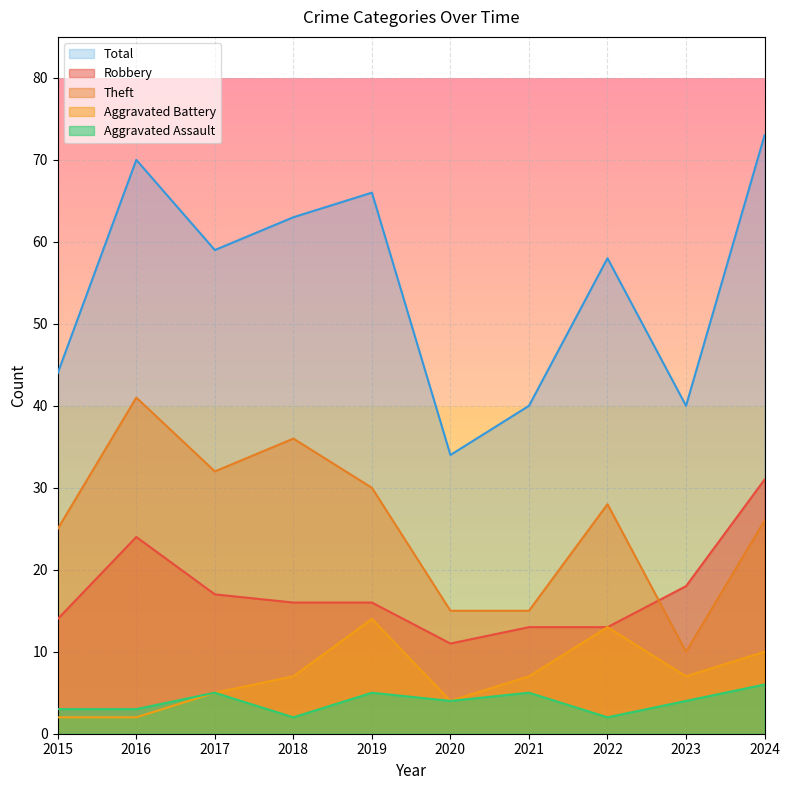

Between 2015 and 2022, which series saw the biggest shift?

Total